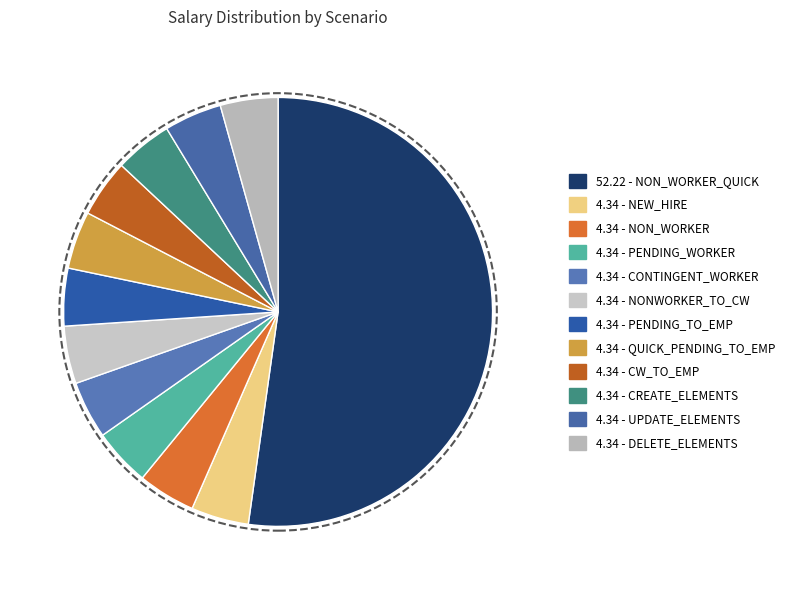

How many segments does this pie chart have?

12